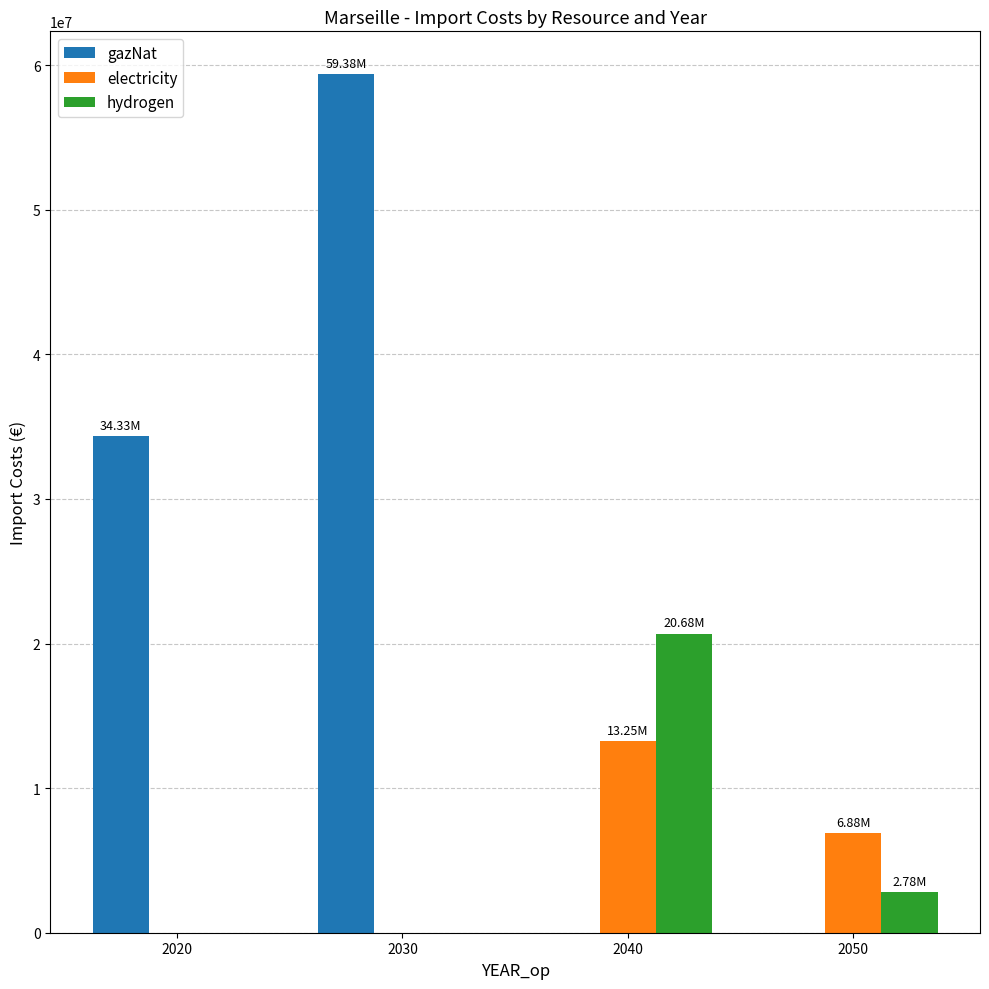

Reading left to right, what are all the values shown in this chart?

gazNat: 34330520.6	59376643.9	0.0	0.0
electricity: 0.0	0.0	13250910.4	6875753.2
hydrogen: 0.0	0.0	20684878.0	2783033.9